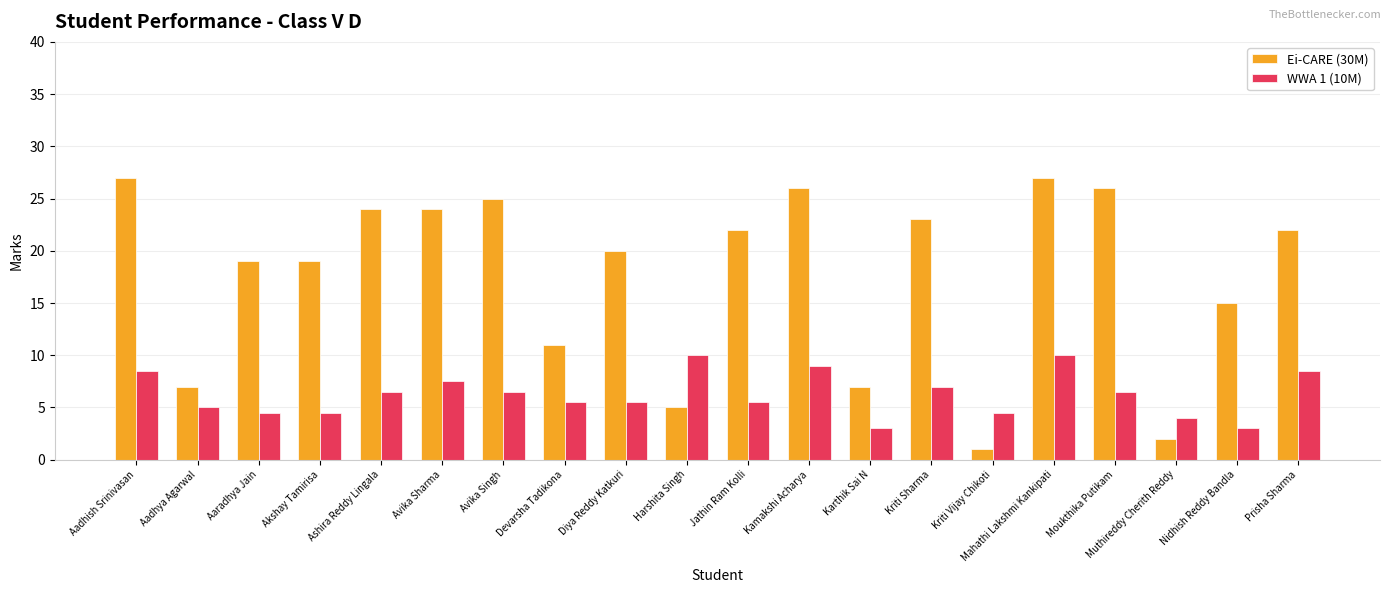

Reading left to right, transcribe all the data shown in this chart.

Ei-CARE (30M): Aadhish Srinivasan=27.0	Aadhya Agarwal=7.0	Aaradhya Jain=19.0	Akshay Tamirisa=19.0	Ashira Reddy Lingala=24.0	Avika Sharma=24.0	Avika Singh=25.0	Devarsha Tadikona=11.0	Diya Reddy Katkuri=20.0	Harshita Singh=5.0	Jathin Ram Kolli=22.0	Kamakshi Acharya=26.0	Karthik Sai N=7.0	Kriti Sharma=23.0	Kriti Vijay Chikoti=1.0	Mahathi Lakshmi Kankipati=27.0	Moukthika Putikam=26.0	Muthireddy Cherith Reddy=2.0	Nidhish Reddy Bandla=15.0	Prisha Sharma=22.0
WWA 1 (10M): Aadhish Srinivasan=8.5	Aadhya Agarwal=5.0	Aaradhya Jain=4.5	Akshay Tamirisa=4.5	Ashira Reddy Lingala=6.5	Avika Sharma=7.5	Avika Singh=6.5	Devarsha Tadikona=5.5	Diya Reddy Katkuri=5.5	Harshita Singh=10.0	Jathin Ram Kolli=5.5	Kamakshi Acharya=9.0	Karthik Sai N=3.0	Kriti Sharma=7.0	Kriti Vijay Chikoti=4.5	Mahathi Lakshmi Kankipati=10.0	Moukthika Putikam=6.5	Muthireddy Cherith Reddy=4.0	Nidhish Reddy Bandla=3.0	Prisha Sharma=8.5